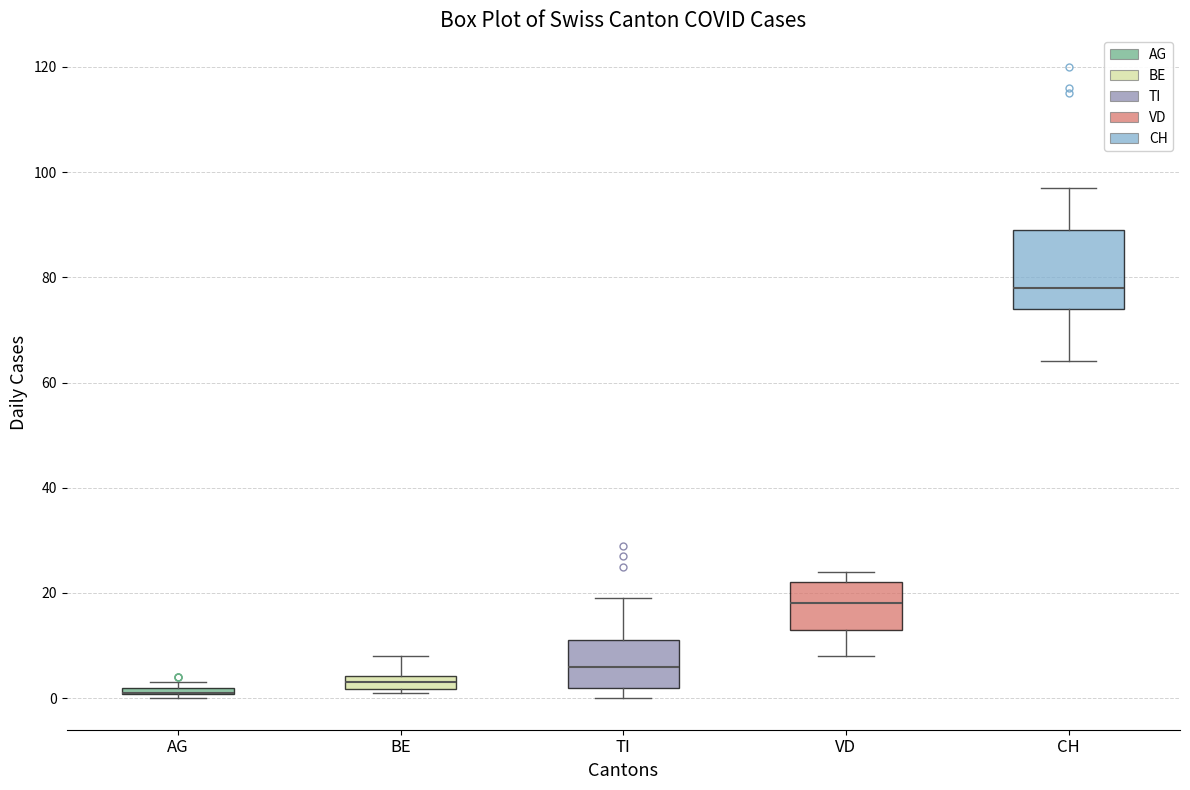

Comparing the boxes themselves (not the whiskers), which one is the tallest?

CH